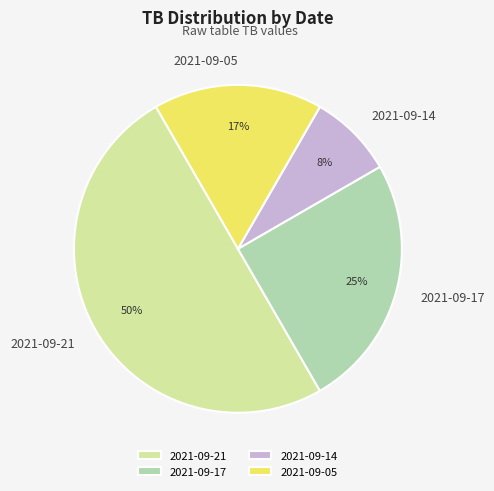

True or false: 2021-09-05 accounts for 28% of the total.

False